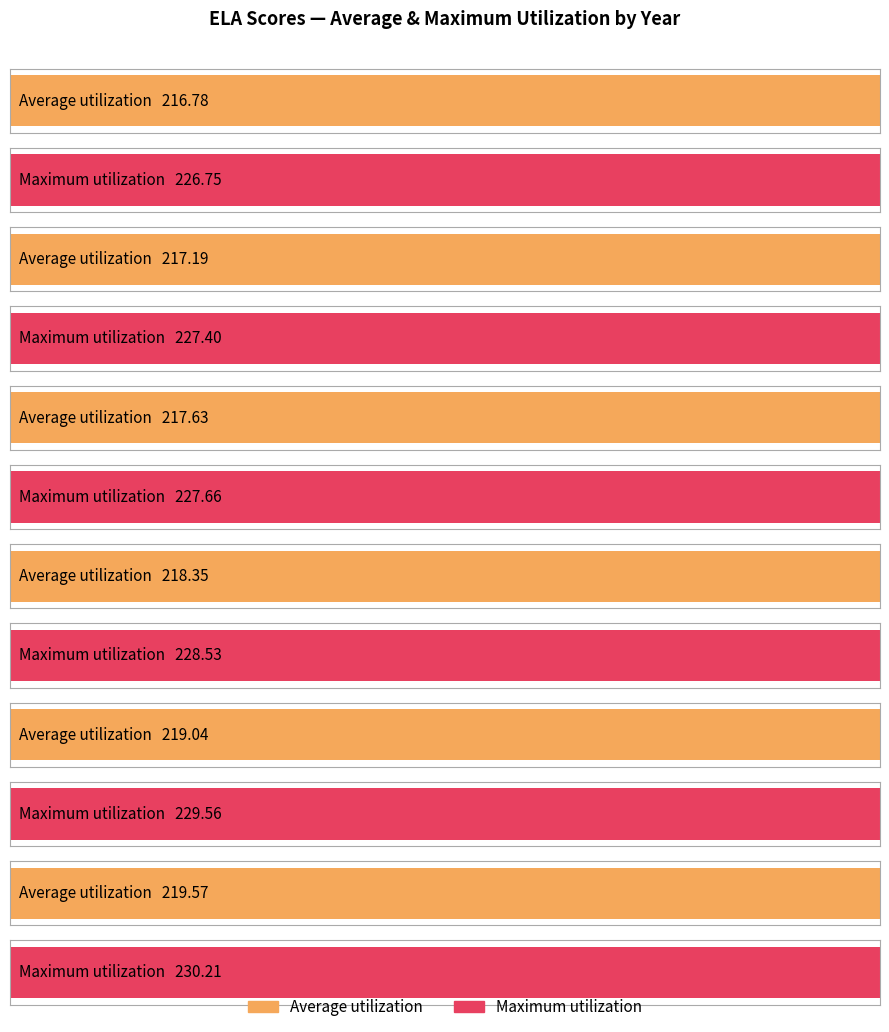

What is the approximate value of Maximum utilization at USA (All) 2015?

230.2